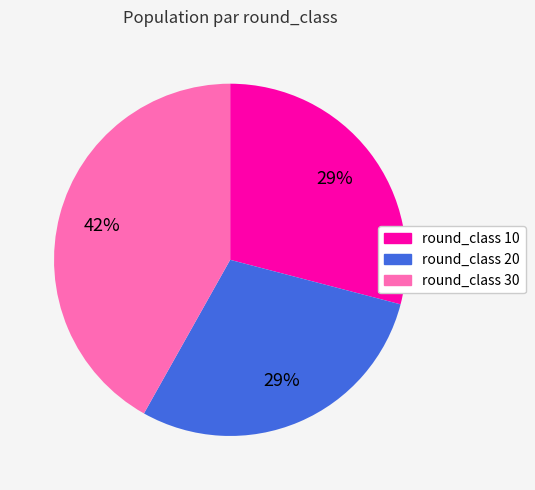

Does any single category account for the majority?

No